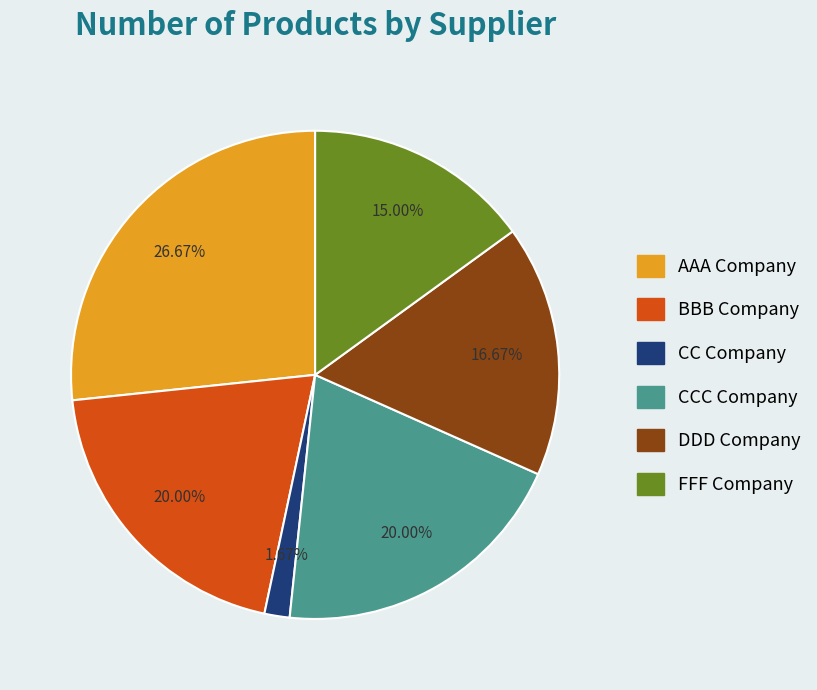

How many segments does this pie chart have?

6